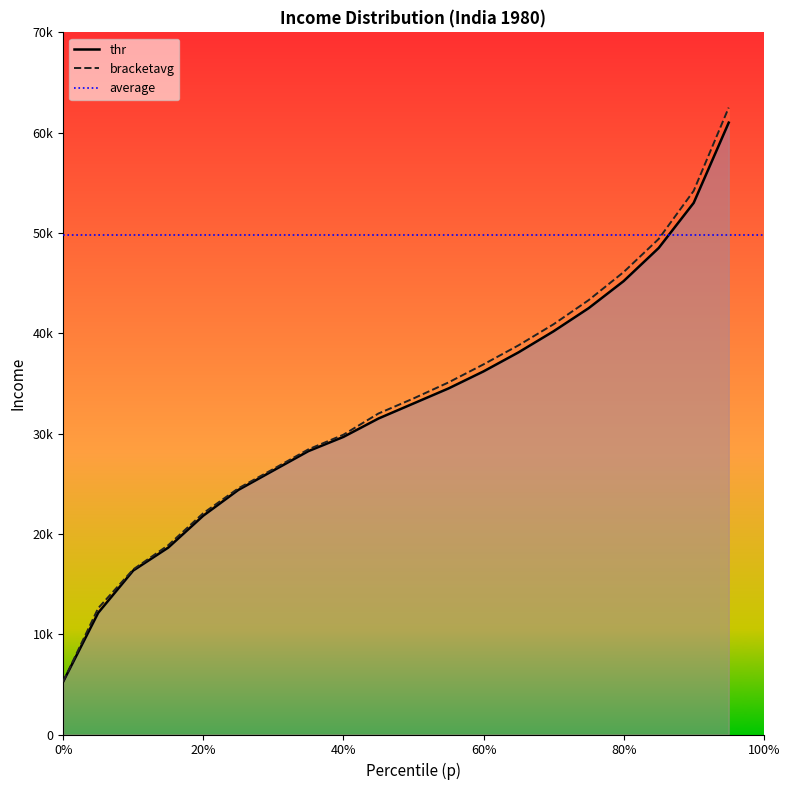

True or false: p has more than 2 points higher than both neighbors.

False